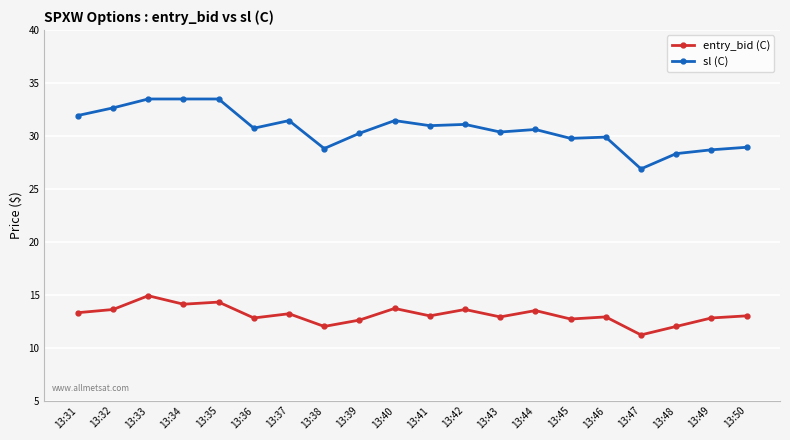

How many distinct data groups are displayed?

2